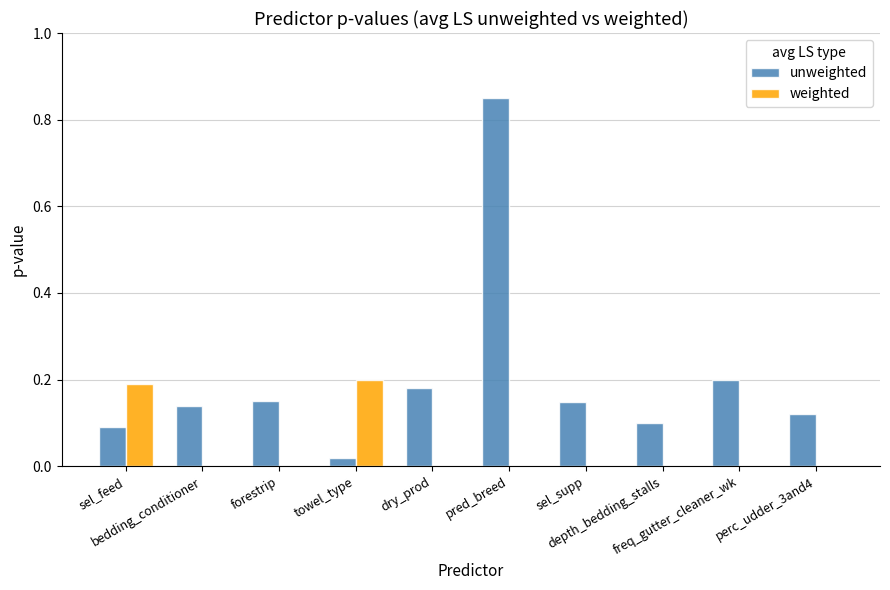

What is the sum of all weighted values?

0.4